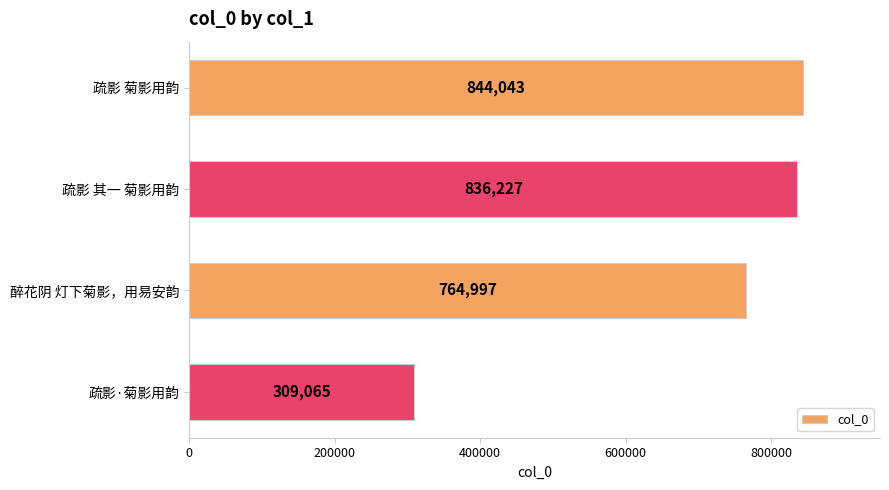

Reading bottom to top, list all the values displayed in this chart.

疏影·菊影用韵=309065	醉花阴 灯下菊影，用易安韵=764997	疏影 其一 菊影用韵=836227	疏影 菊影用韵=844043